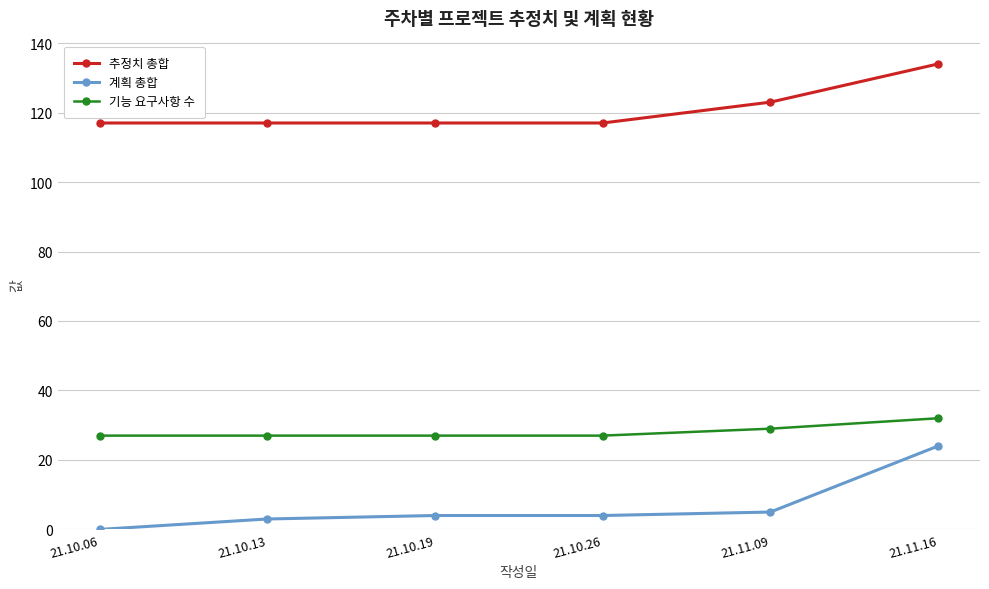

What is the difference between the second highest and minimum values in the 기능 요구사항 수 series?

2